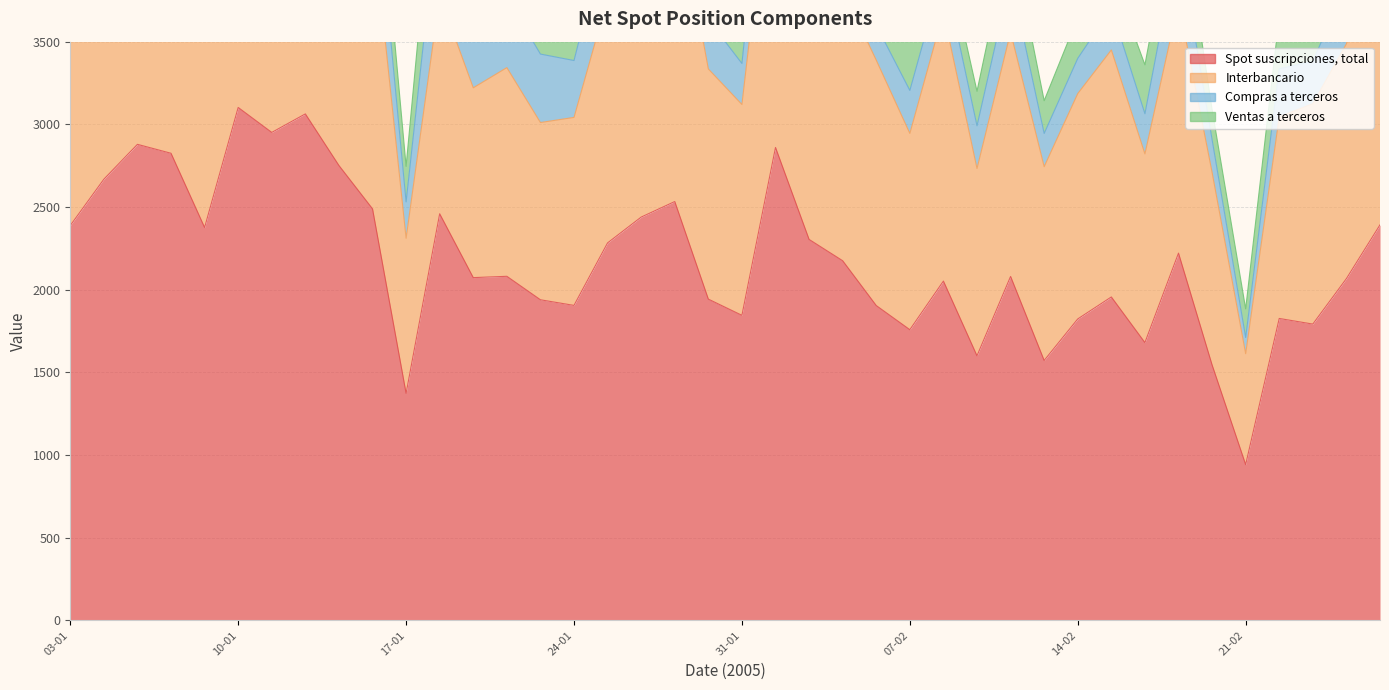

What is the label of the 37th point from the left?

22-02